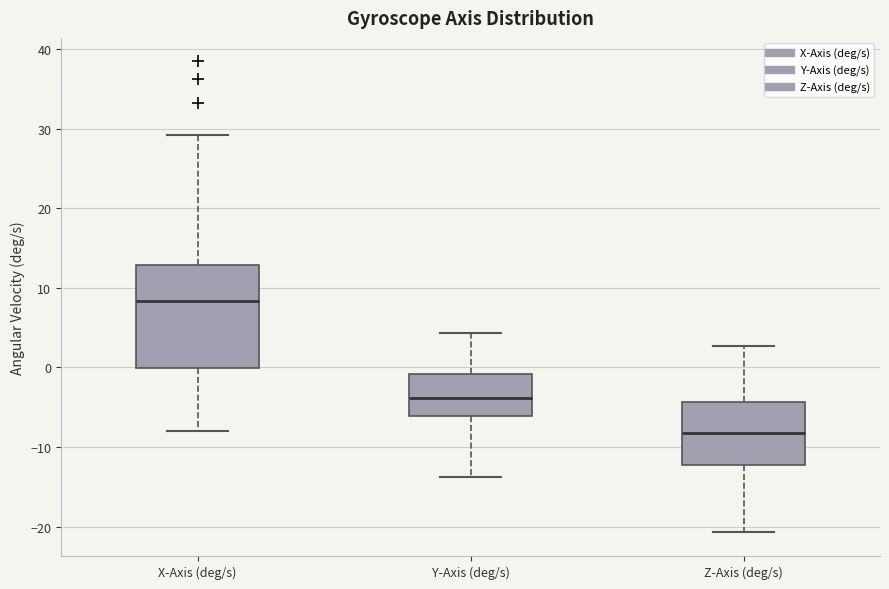

Reading left to right, transcribe this box plot: for each box, give where its median line is, the range the box spans, and where its two whiskers end, as read against the y-axis. The values are not printed on the chart, so give them approximately, as read against the axis.

X-Axis (deg/s): median 8, box 0 to 13, whiskers -8 to 29
Y-Axis (deg/s): median -4, box -6 to -1, whiskers -14 to 4
Z-Axis (deg/s): median -8, box -12 to -4, whiskers -21 to 3